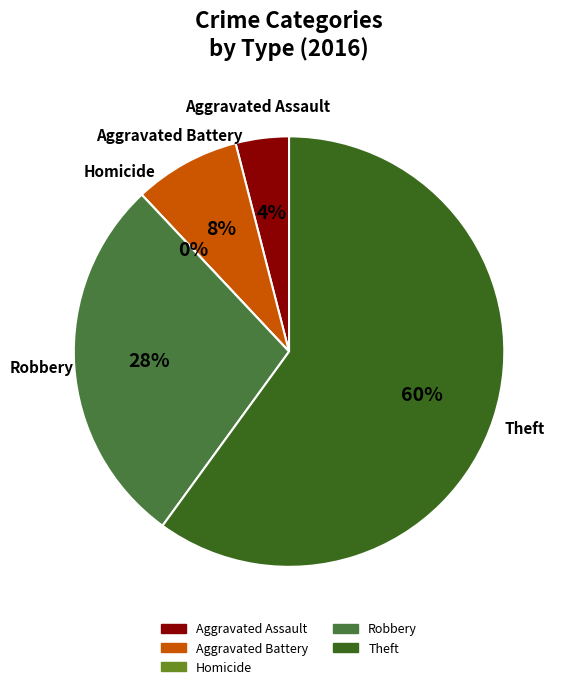

Between Homicide and Robbery, which is larger?

Robbery